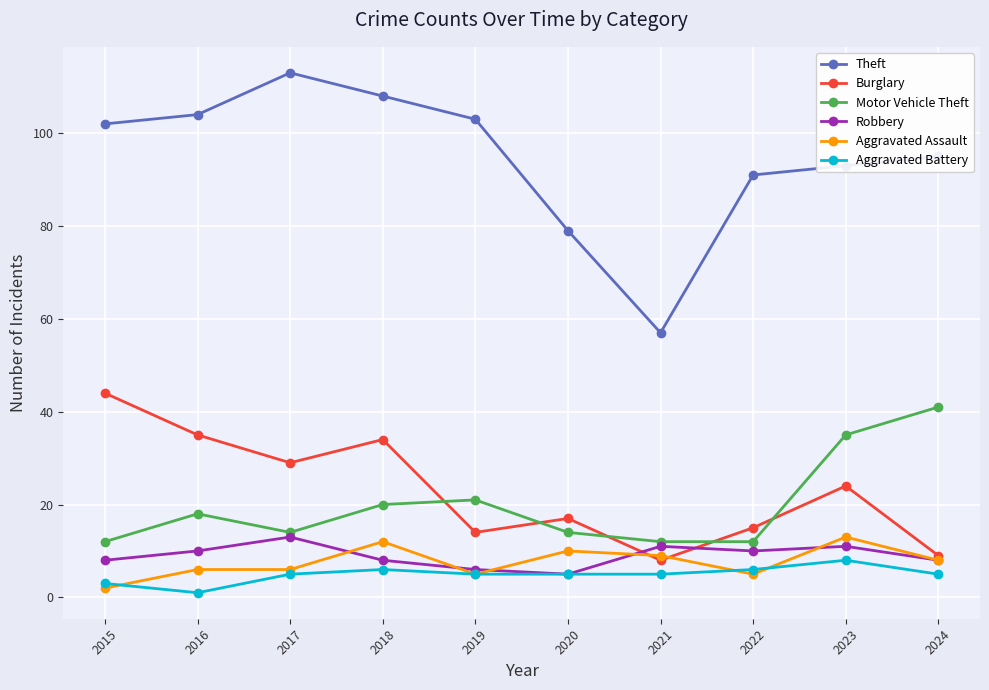

Reading left to right, transcribe all the data shown in this chart.

Theft: 102	104	113	108	103	79	57	91	93	95
Burglary: 44	35	29	34	14	17	8	15	24	9
Motor Vehicle Theft: 12	18	14	20	21	14	12	12	35	41
Robbery: 8	10	13	8	6	5	11	10	11	8
Aggravated Assault: 2	6	6	12	5	10	9	5	13	8
Aggravated Battery: 3	1	5	6	5	5	5	6	8	5